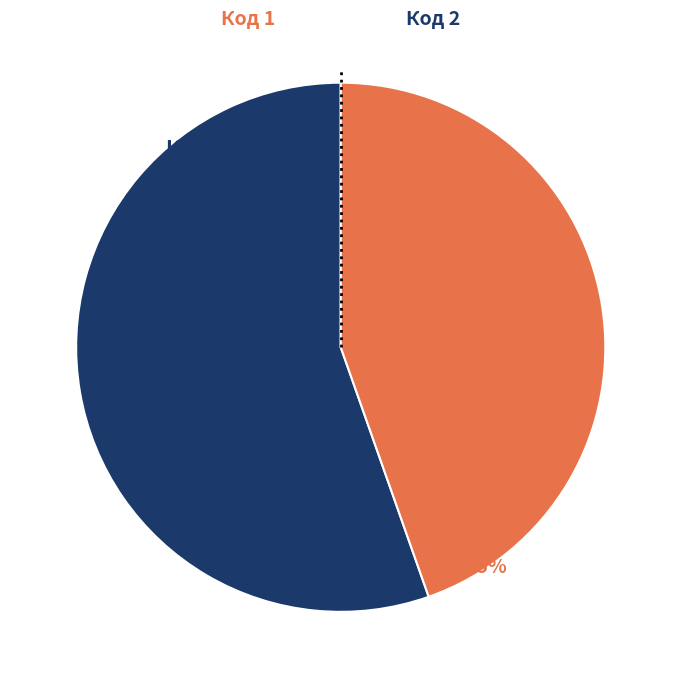

To the nearest percent, what is the average slice percentage?

50%